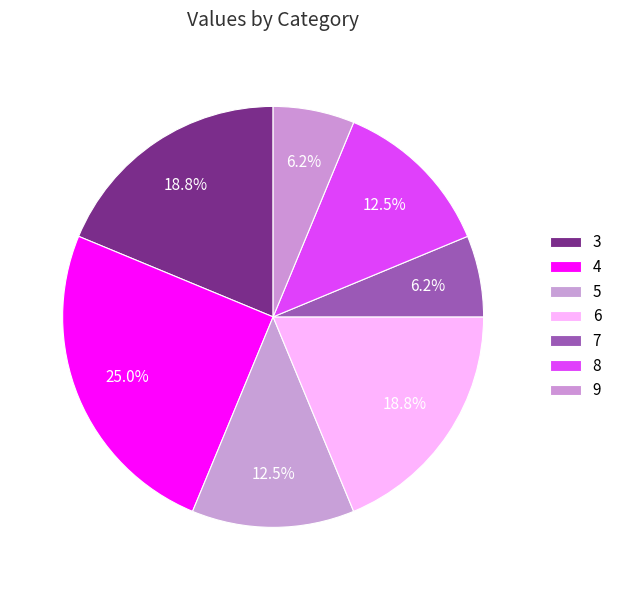

How many slices are in this pie chart?

7